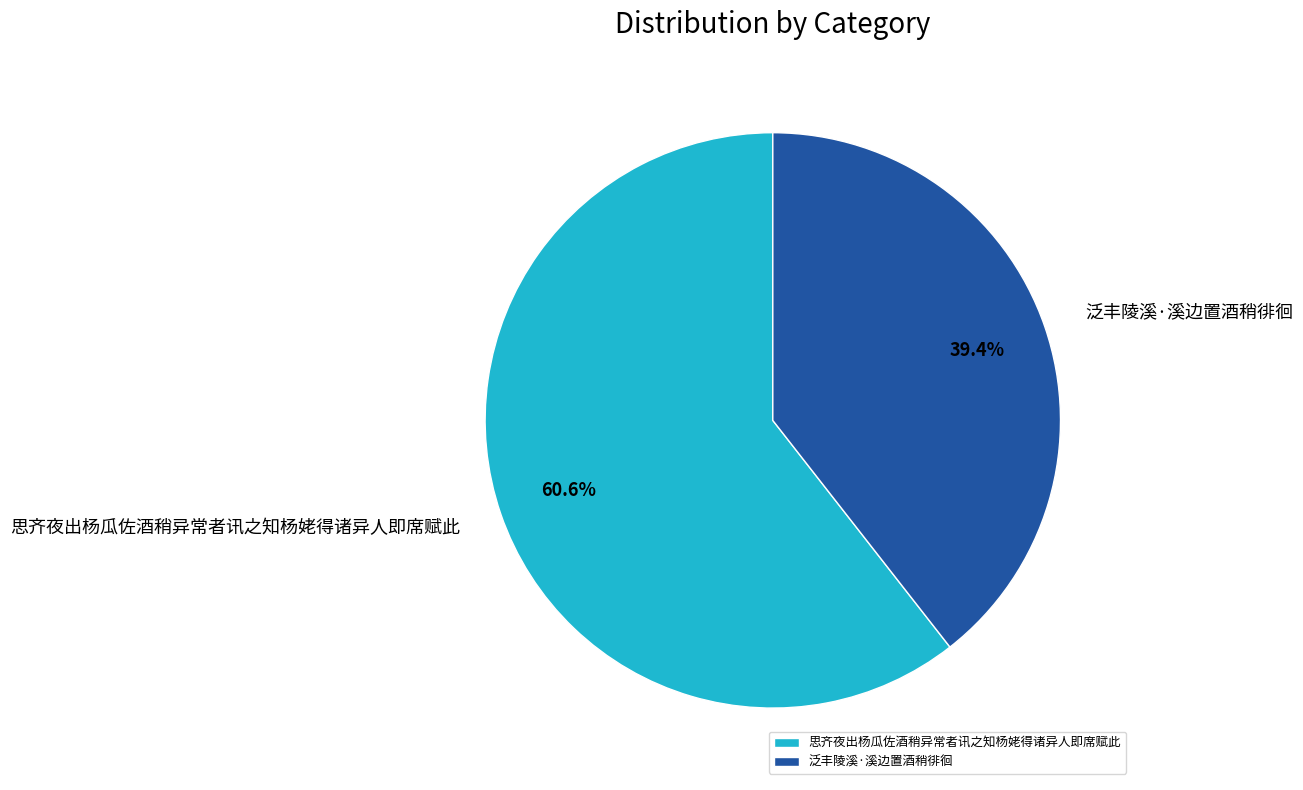

To the nearest percent, what portion does 泛丰陵溪·溪边置酒稍徘徊 represent?

39%